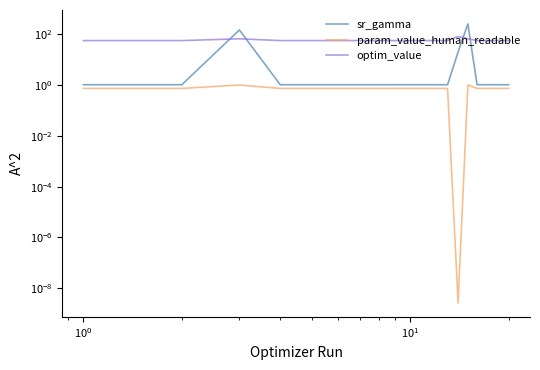

What is the sum of all param_value_human_readable values?

14.3